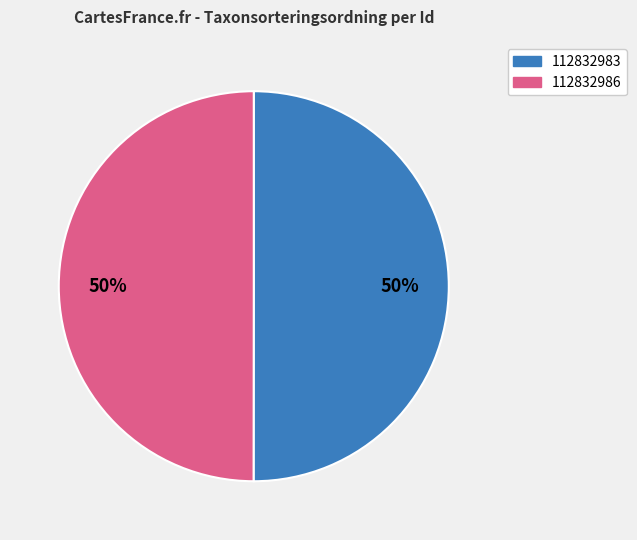

Count the number of slices in the pie.

2